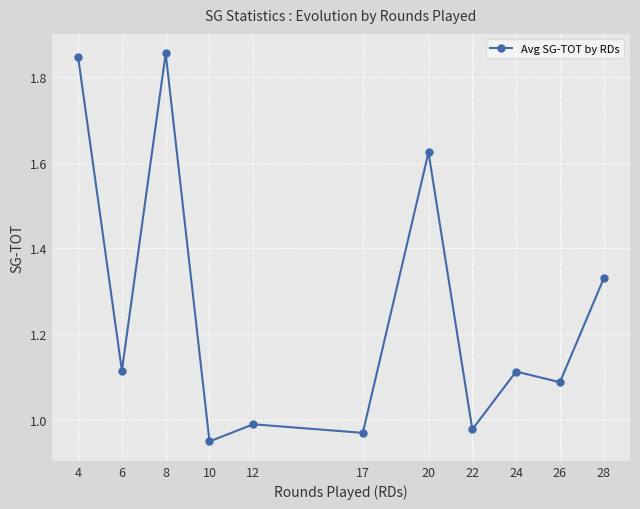

What is the sum of all values?

13.9